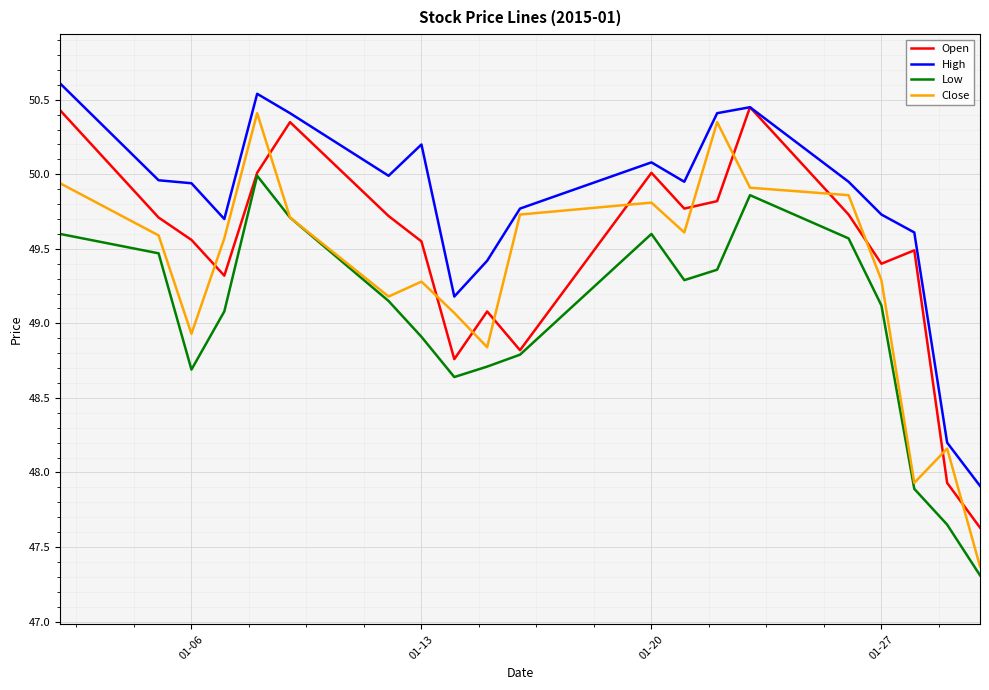

True or false: High and Low intersect in this chart.

False